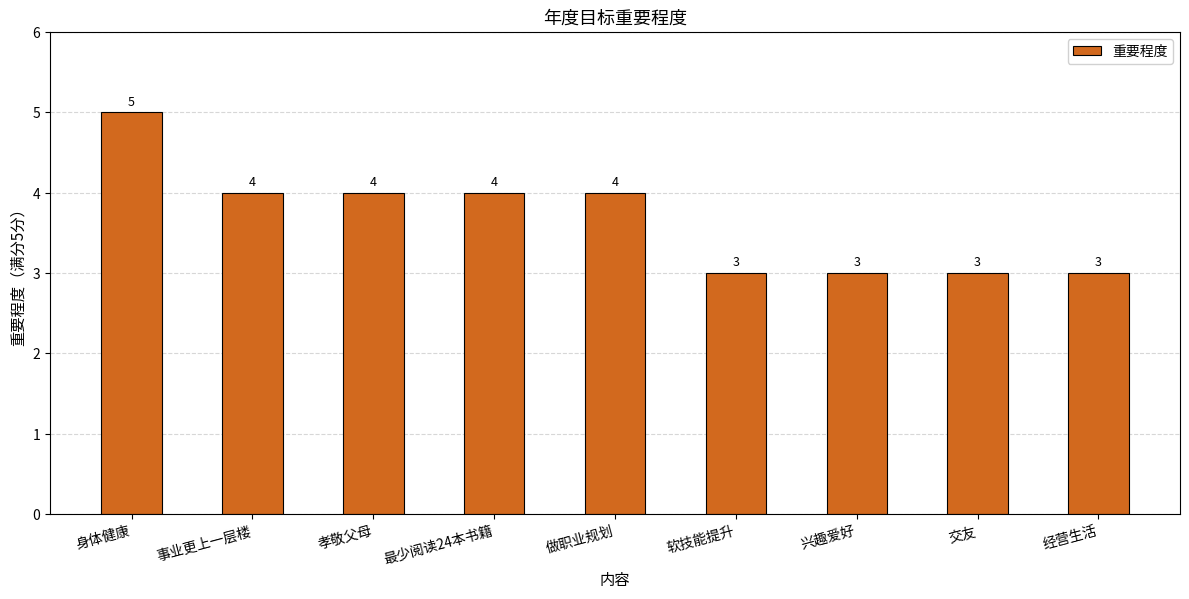

What is the value of the 5th bar from the left?

4